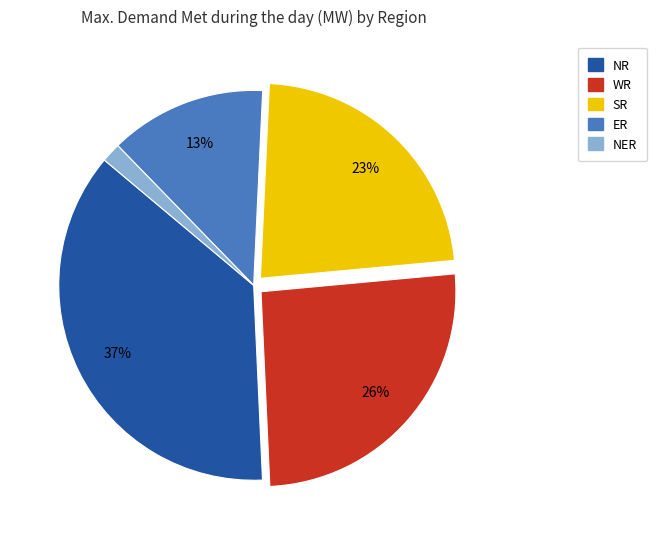

Is there any slice that represents more than half of the pie?

No